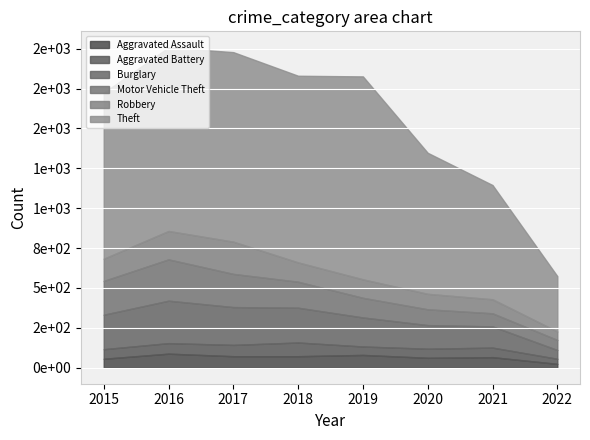

The Burglary series shows 148 at 2020. True or false?

True